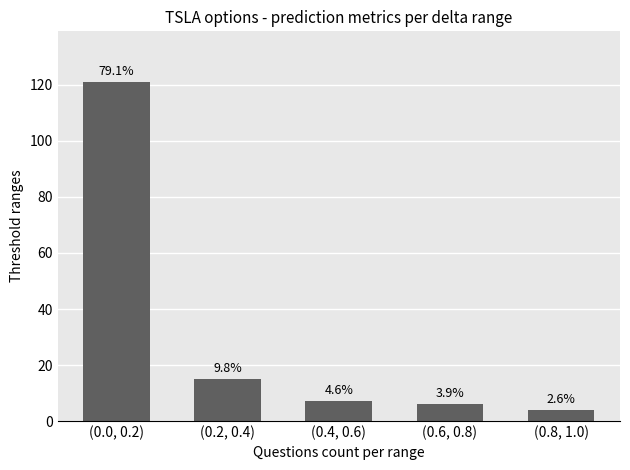

How many bars are there in total?

5